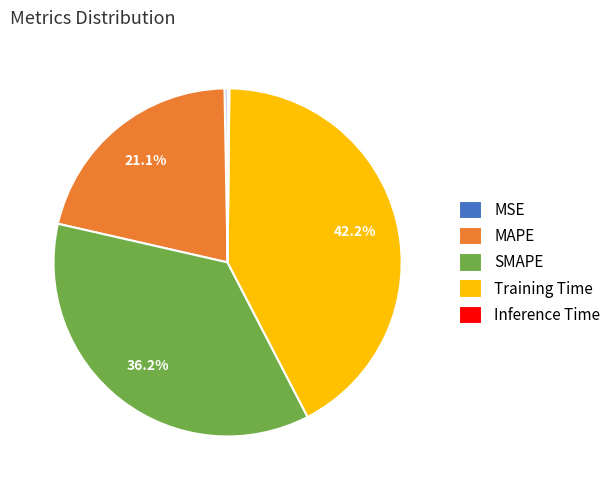

Combined, do MSE and MAPE account for over 50%?

No